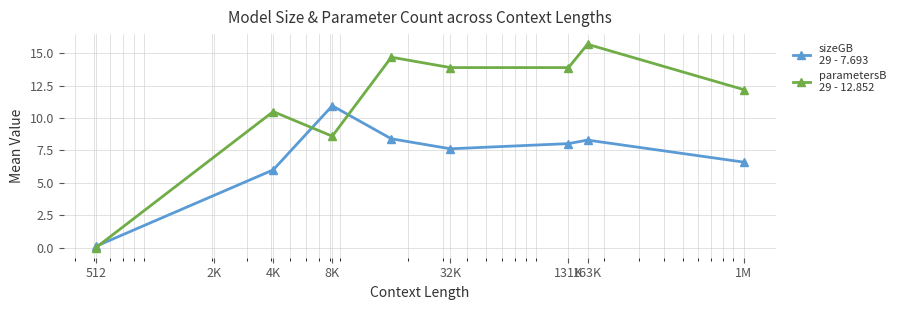

How many series are shown in this chart?

2